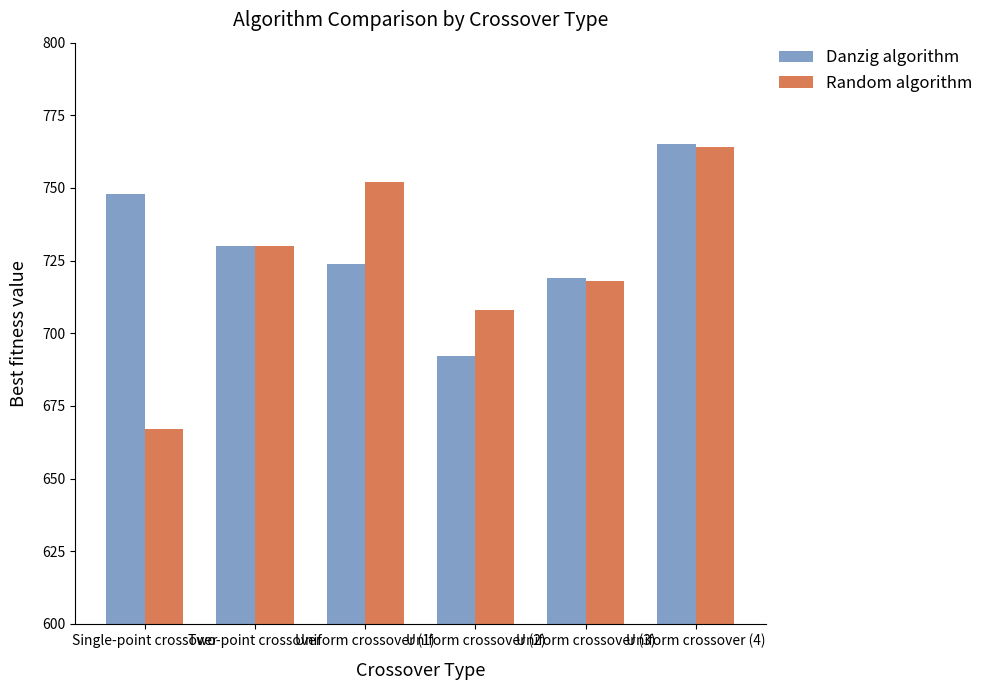

What is the difference between the second highest and second lowest values in the Random algorithm series?

44